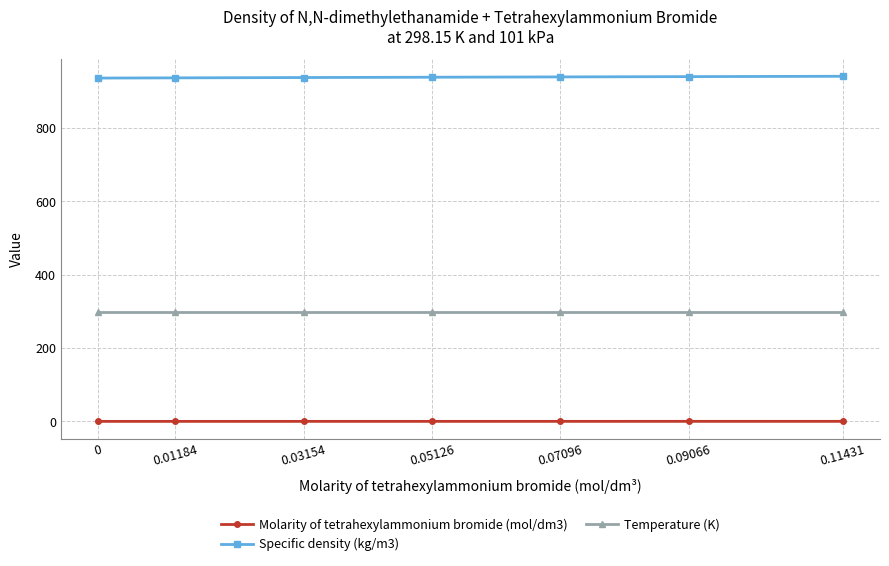

True or false: Temperature (K) has a value of 185.6 at 0.01184.

False